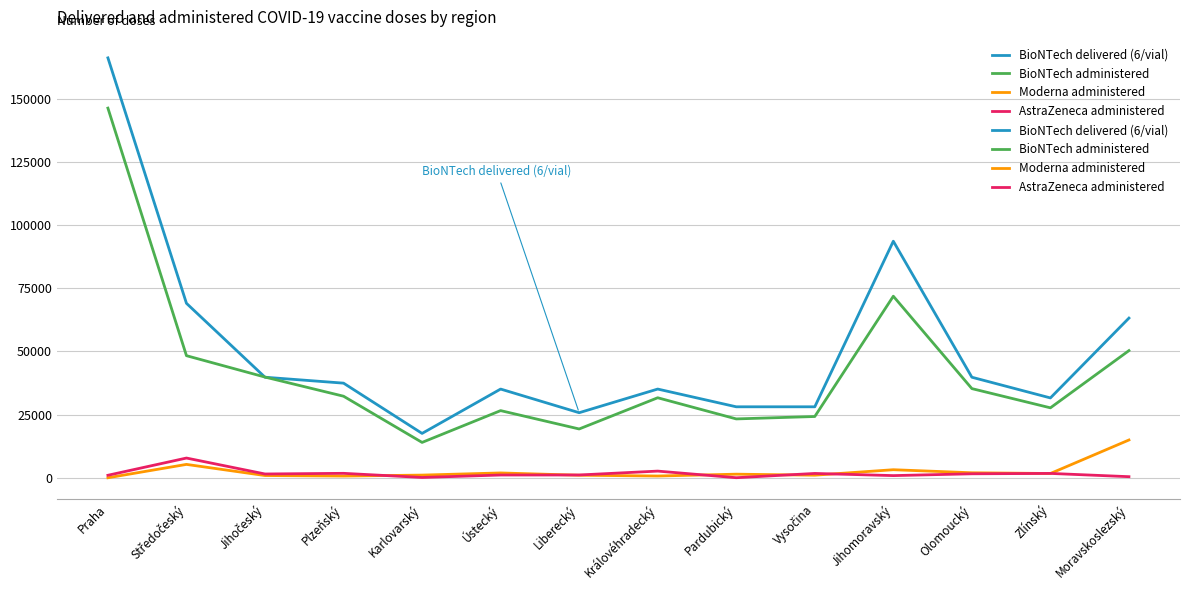

How many lines are shown in the chart?

4